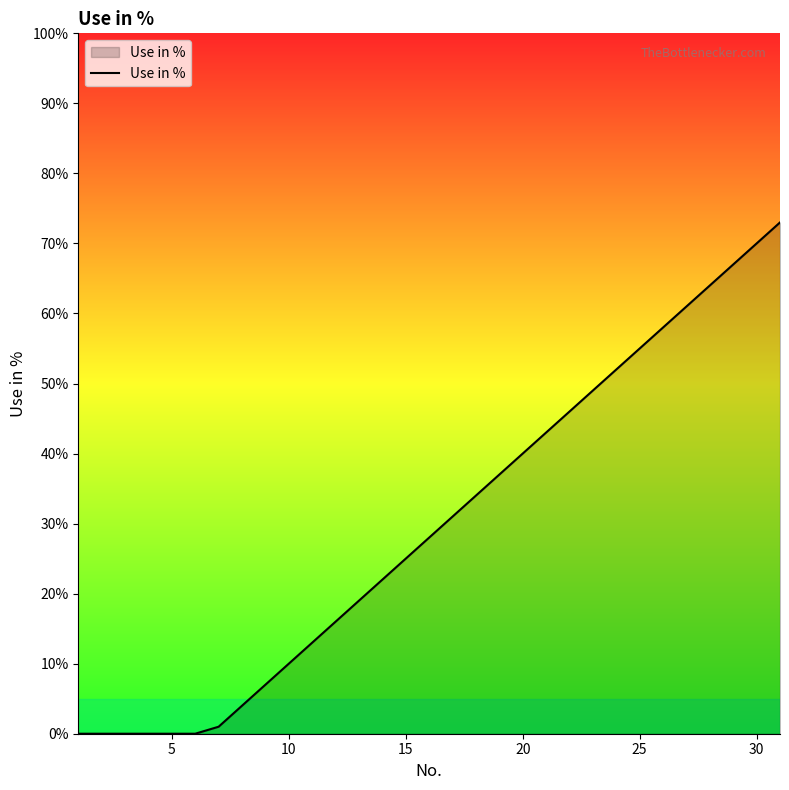

What is the difference between the maximum and minimum values?

73